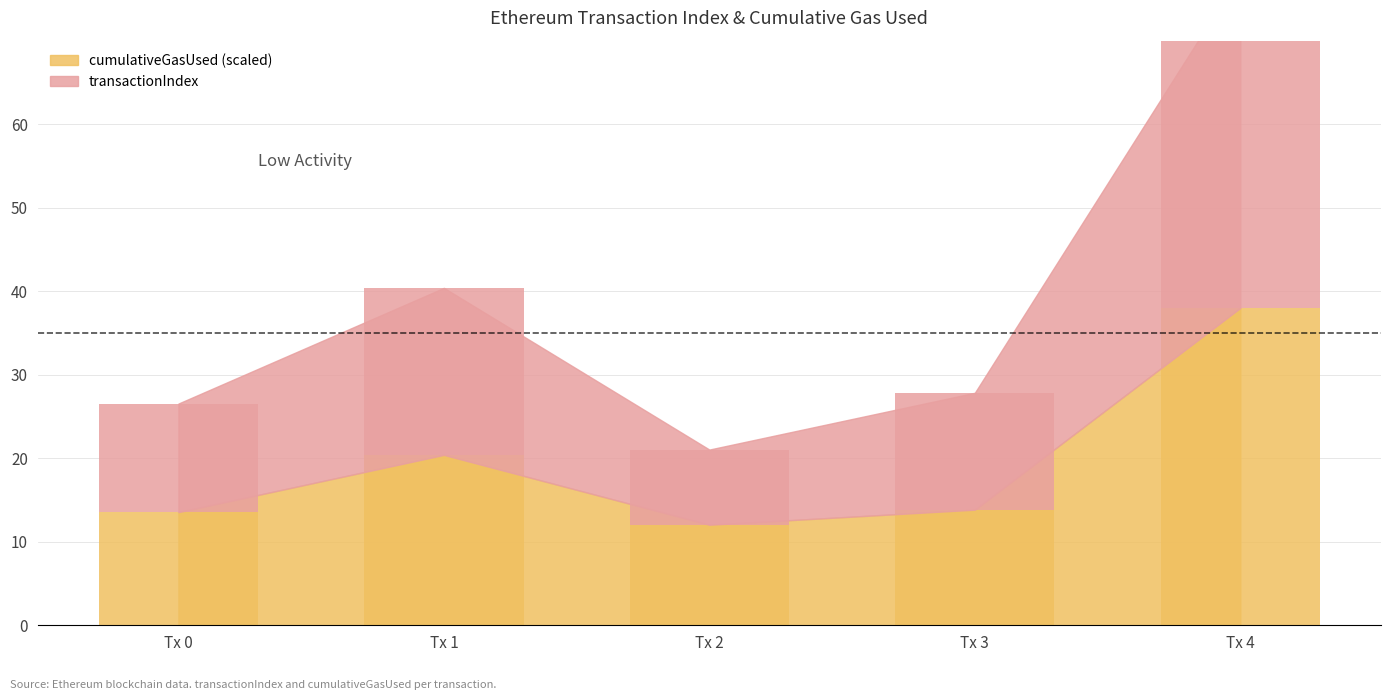

At which category is the sum across all series the highest?

4